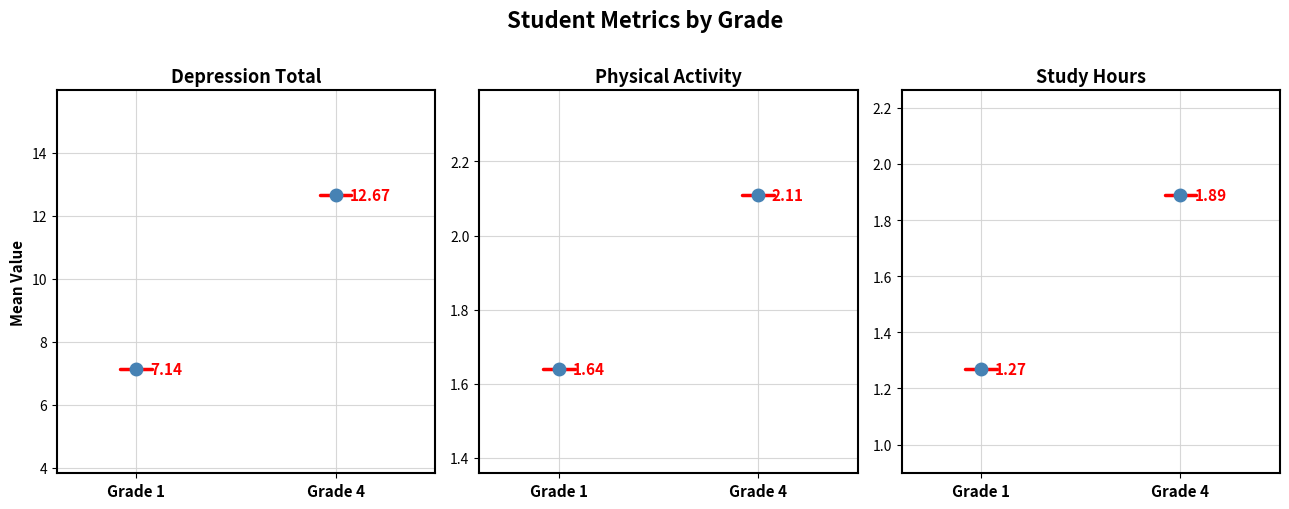

List the labels in order of Study_Hours value, largest first.

Grade 4, Grade 1